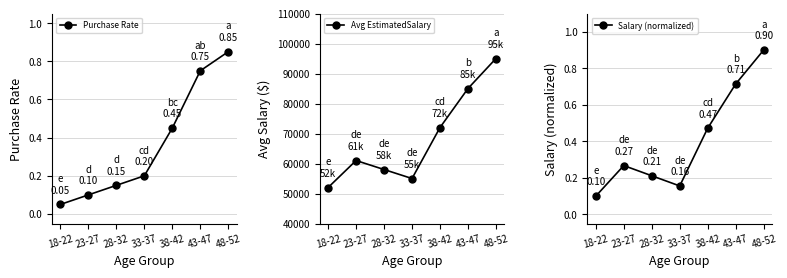

How many values in the Avg EstimatedSalary series exceed 61000?

3